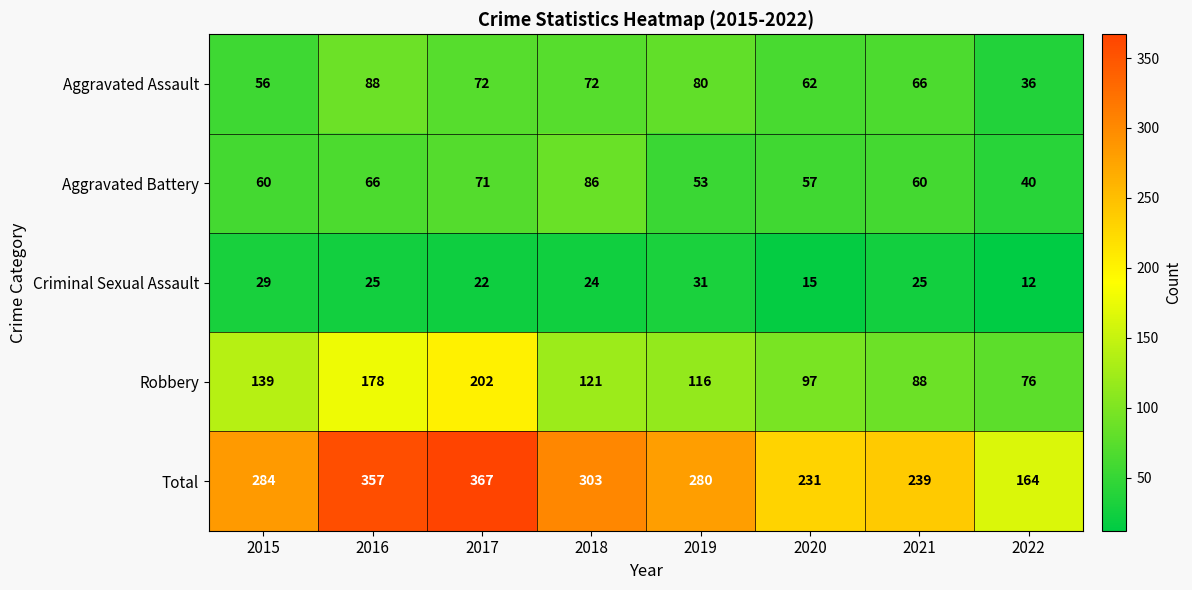

Which series has the largest range (max minus min)?

Total